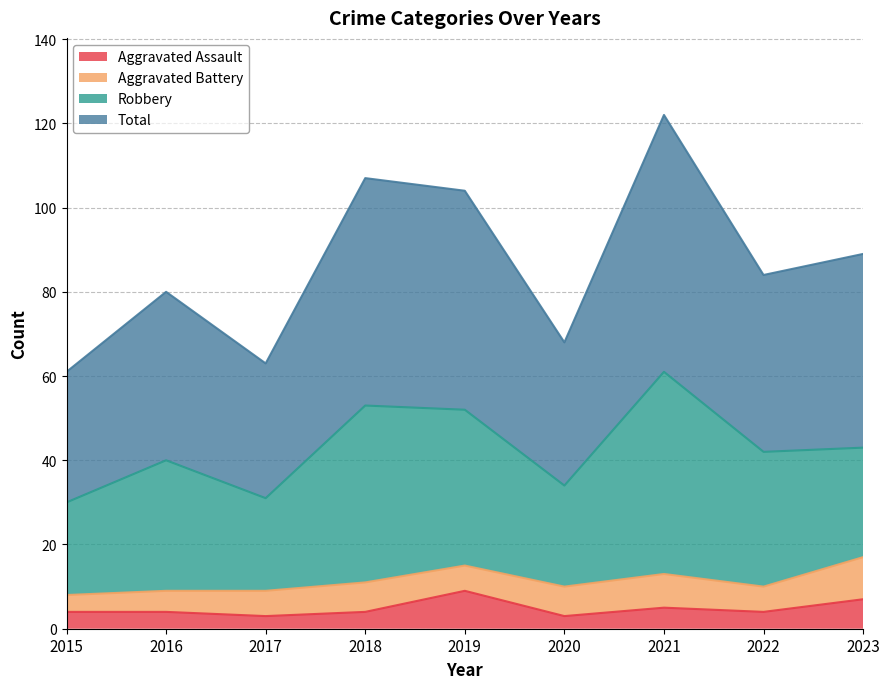

At which category is the sum across all series the highest?

2021